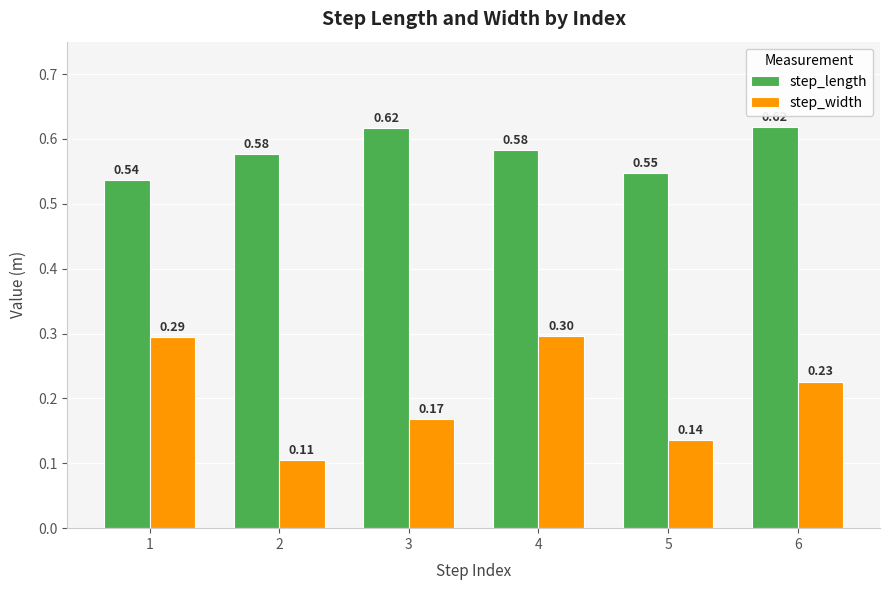

What is the sum of the step_length values at 1 and 6?

1.2